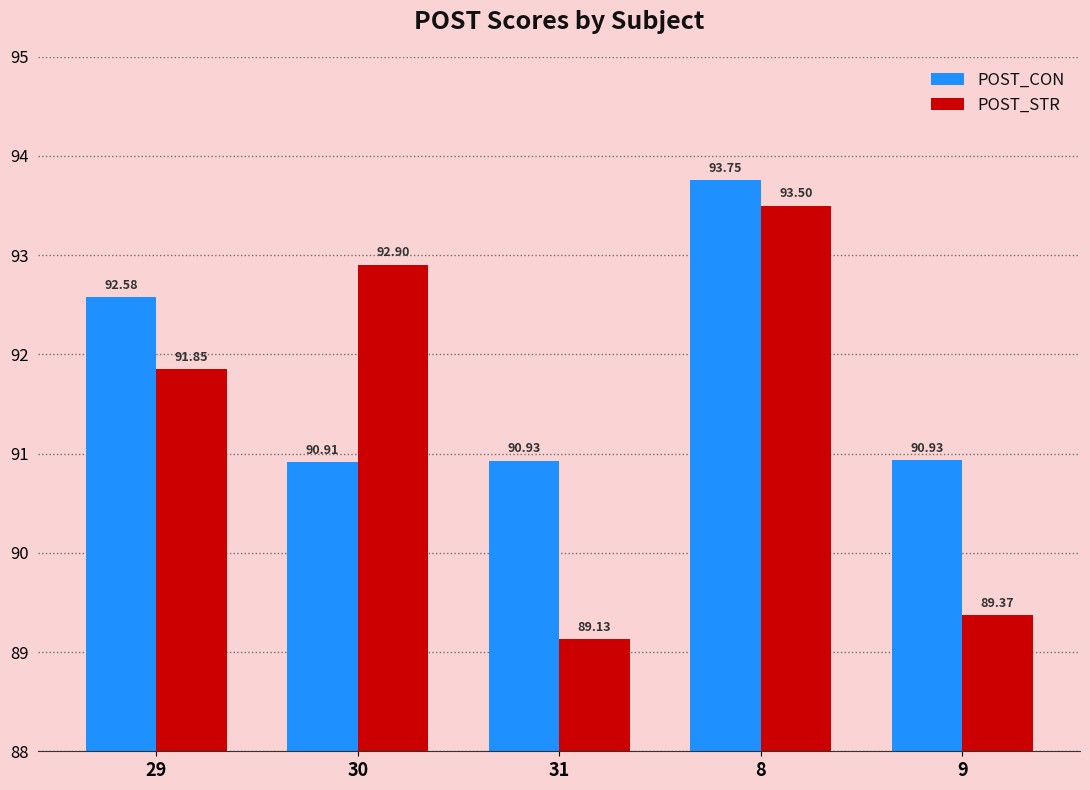

At which category does the chart reach its peak across all series?

8